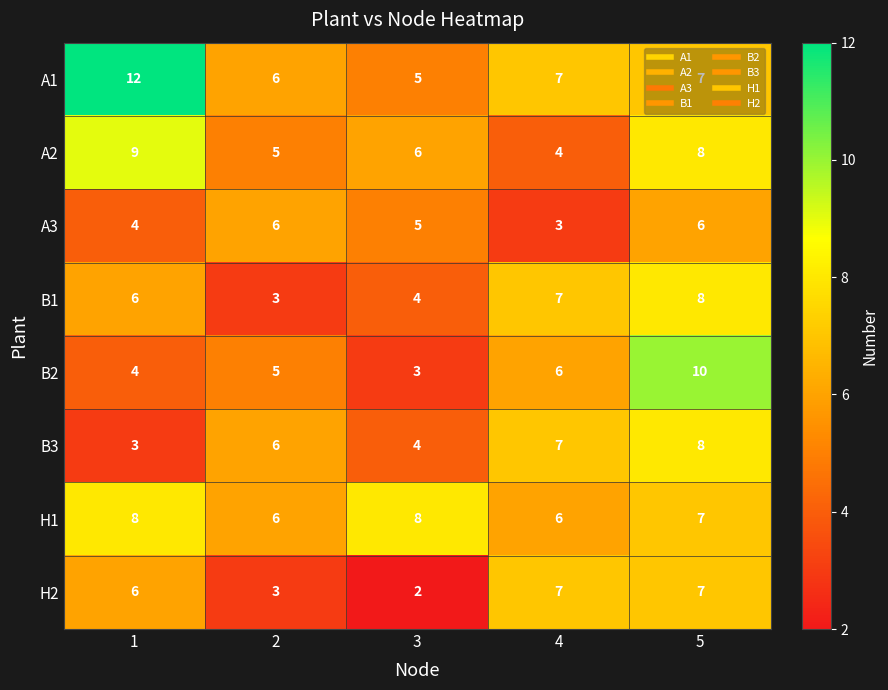

What is the total value across all series at 5?

61